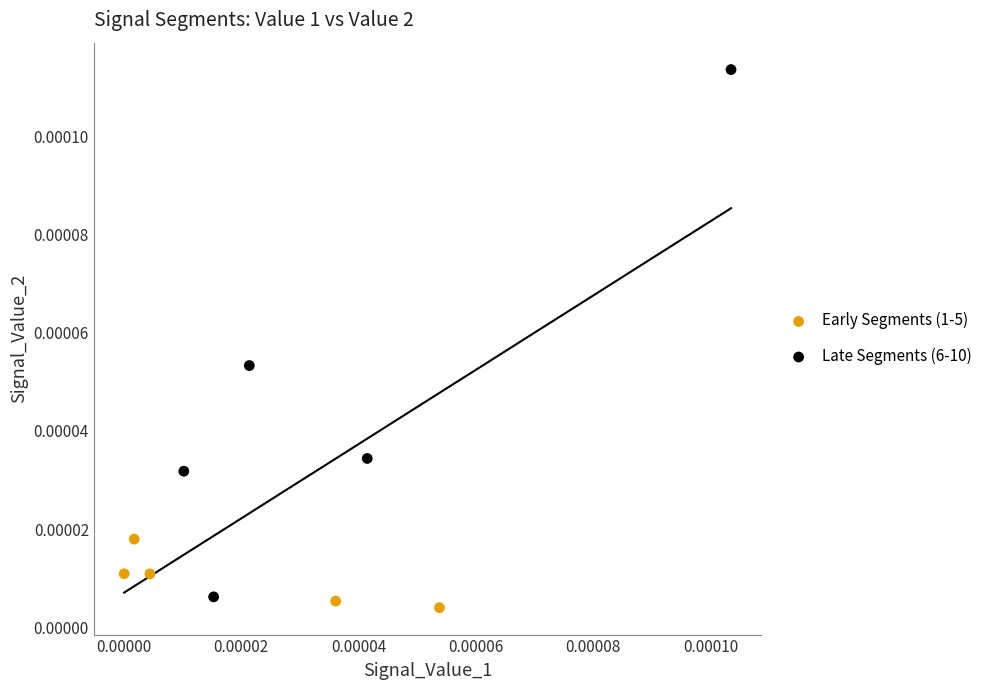

Which series contains the highest Y value?

Late Segments (6-10)